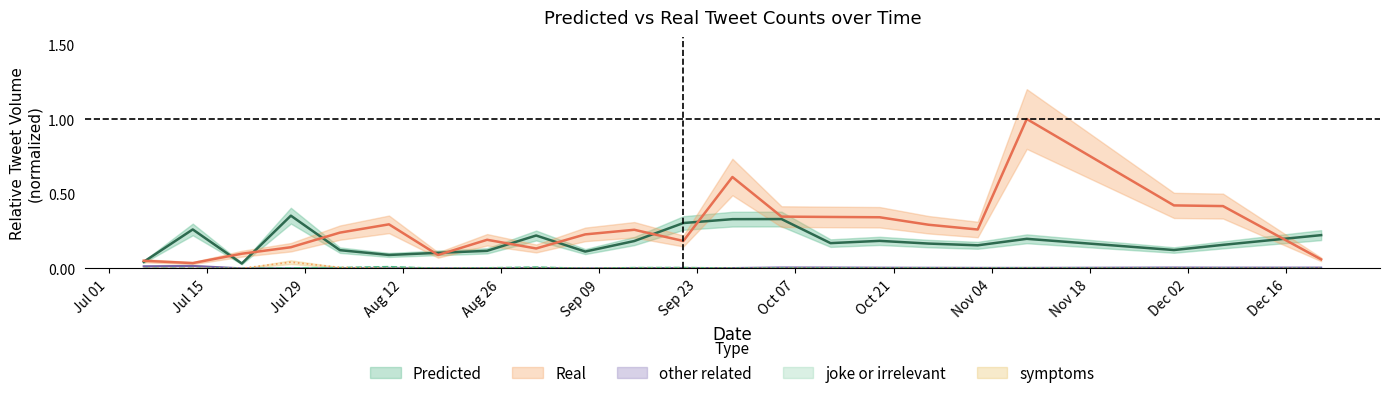

What is the difference between the second highest and second lowest values in the Real series?

0.6